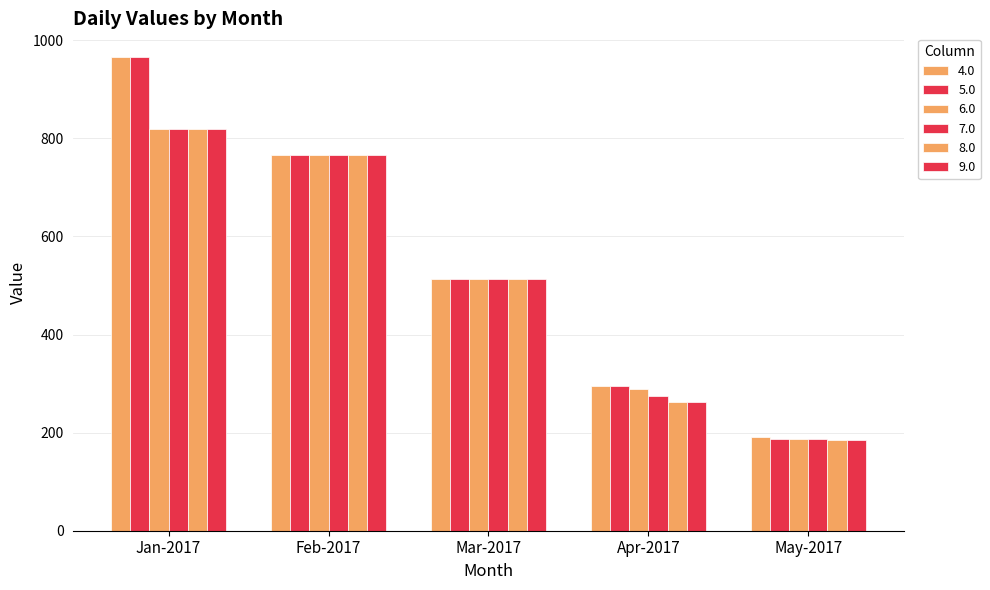

How many categories are shown in the chart?

5